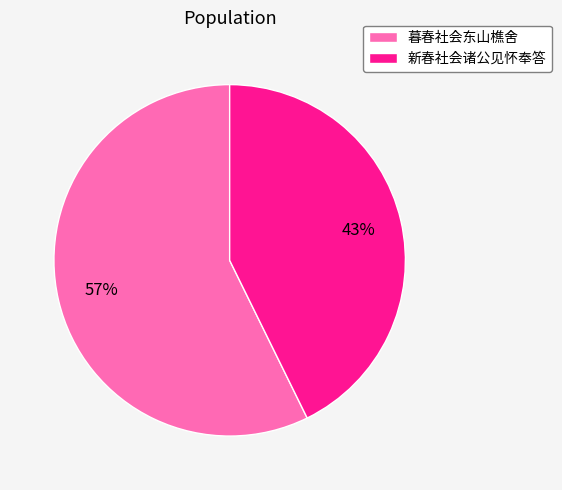

To the nearest percent, what percentage of the pie is 新春社会诸公见怀奉答?

43%